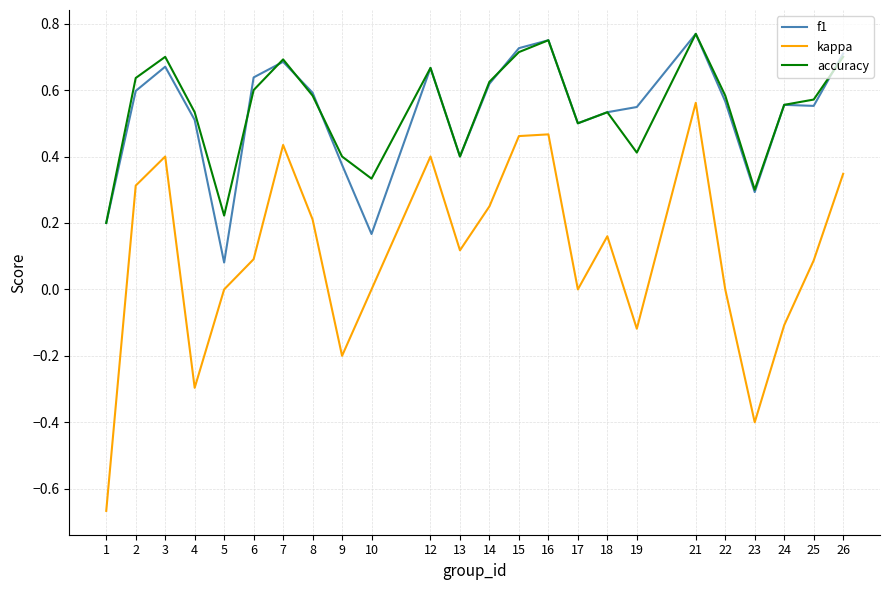

Which series has the widest spread of values?

kappa